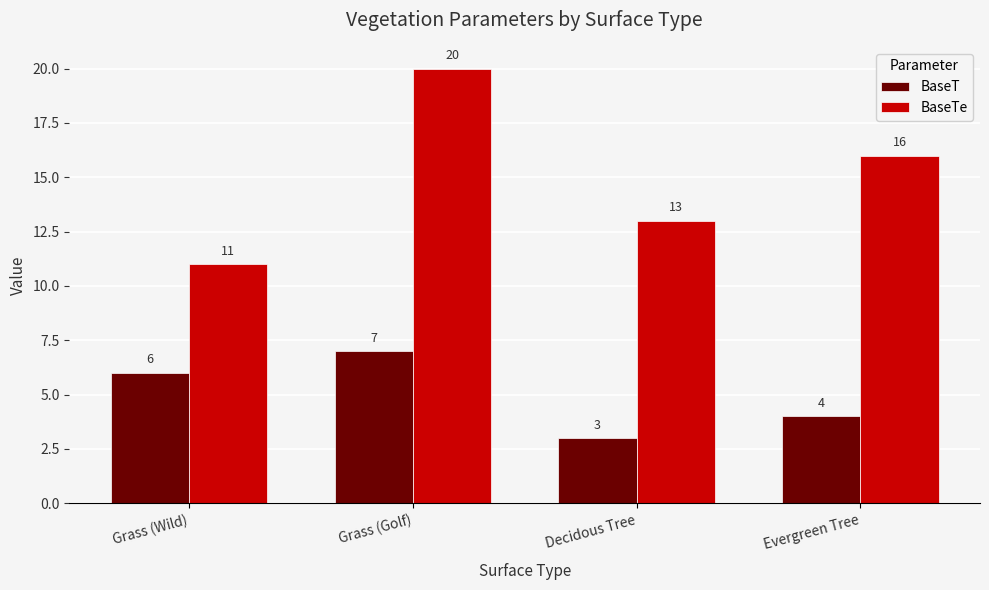

Is it true that BaseT equals 2 at Decidous Tree?

False